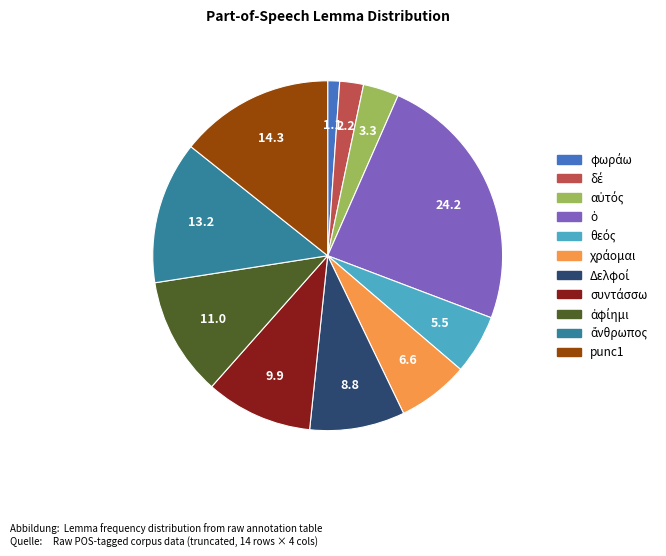

Is there a majority slice in this chart?

No